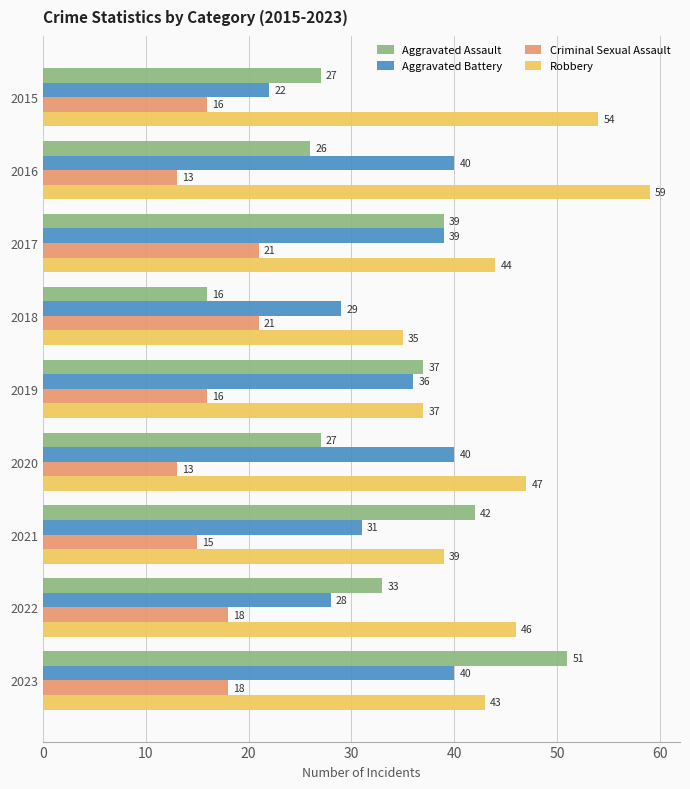

What is the maximum value for Robbery?

59